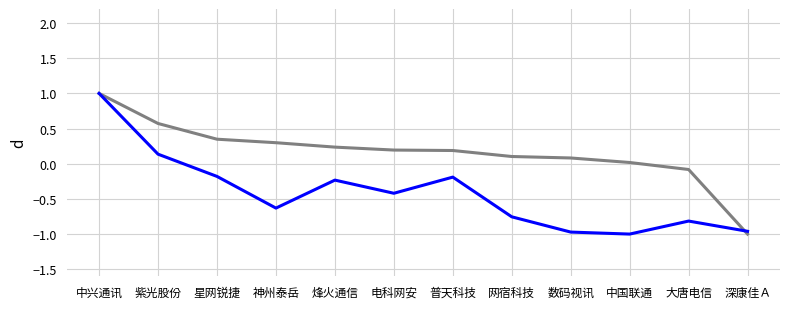

What is the spread (max minus min) of values at 普天科技?

0.4